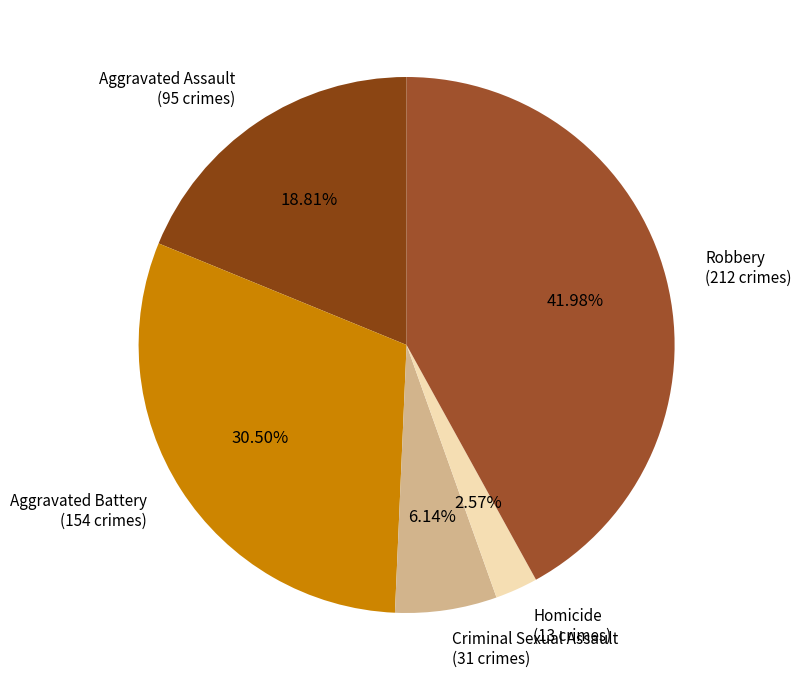

Rank the categories by value from lowest to highest.

Homicide, Criminal Sexual Assault, Aggravated Assault, Aggravated Battery, Robbery